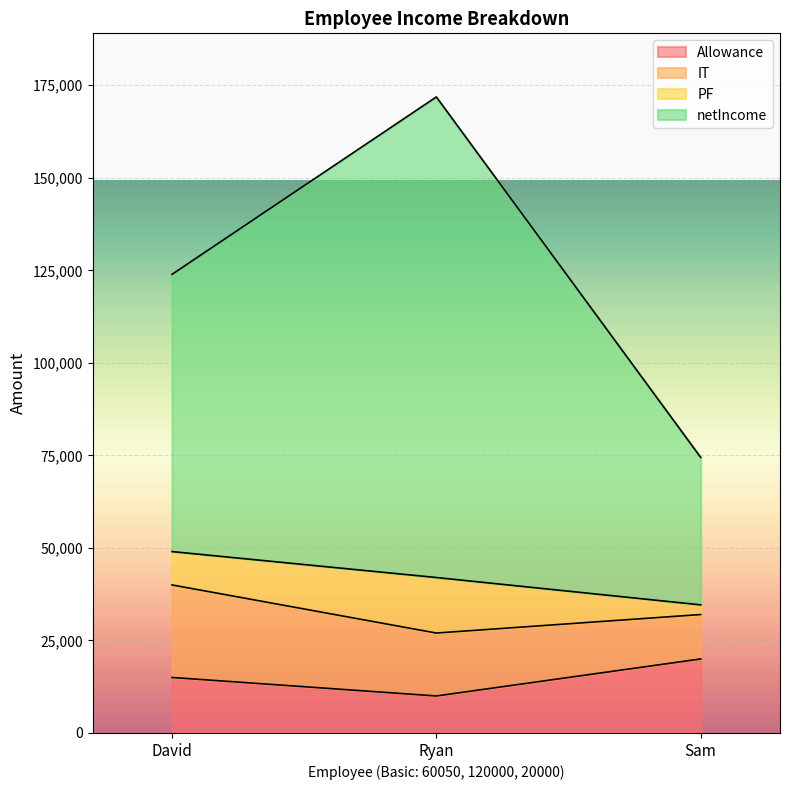

At which category is the sum across all series the highest?

Ryan